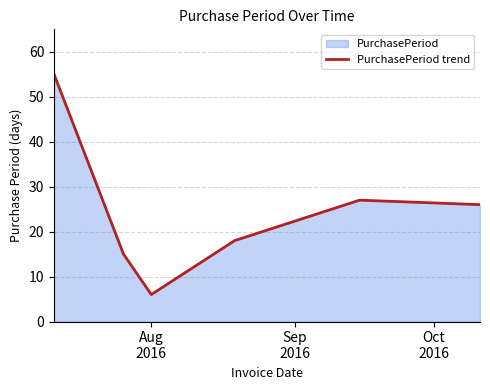

What is the value of the 5th point from the left?

27